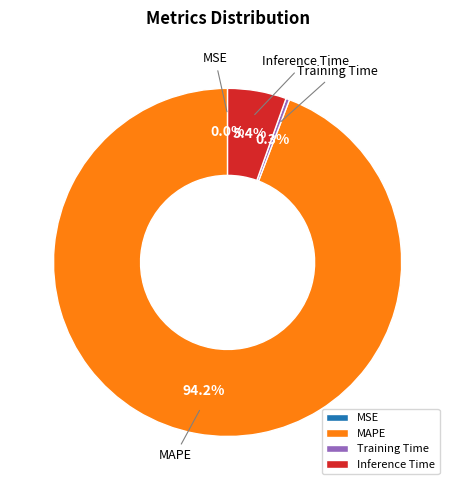

Does MAPE represent more than half of the total?

Yes